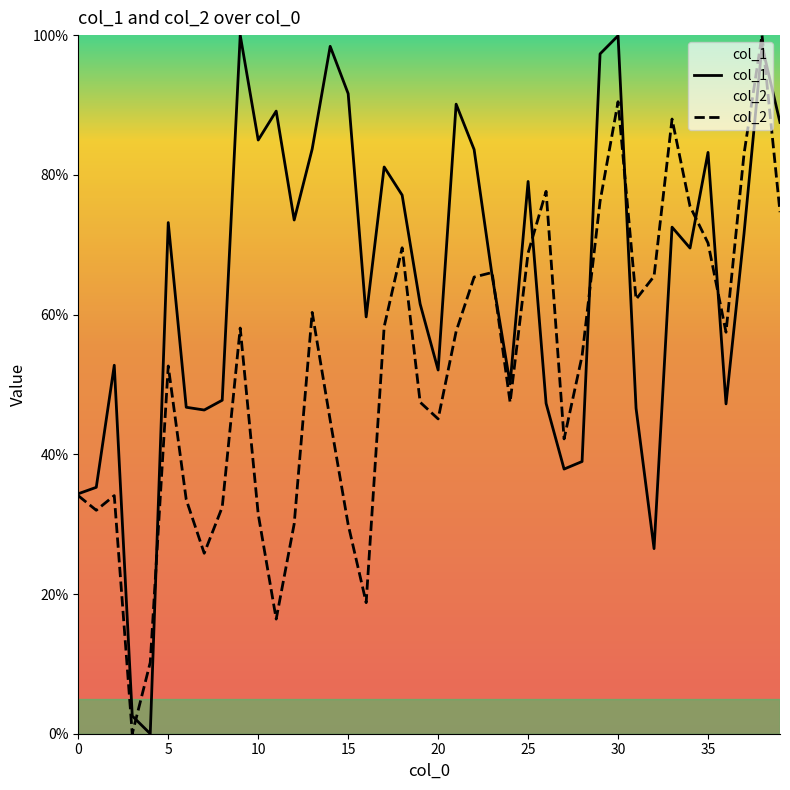

What is the label of the 32nd point from the left?

31